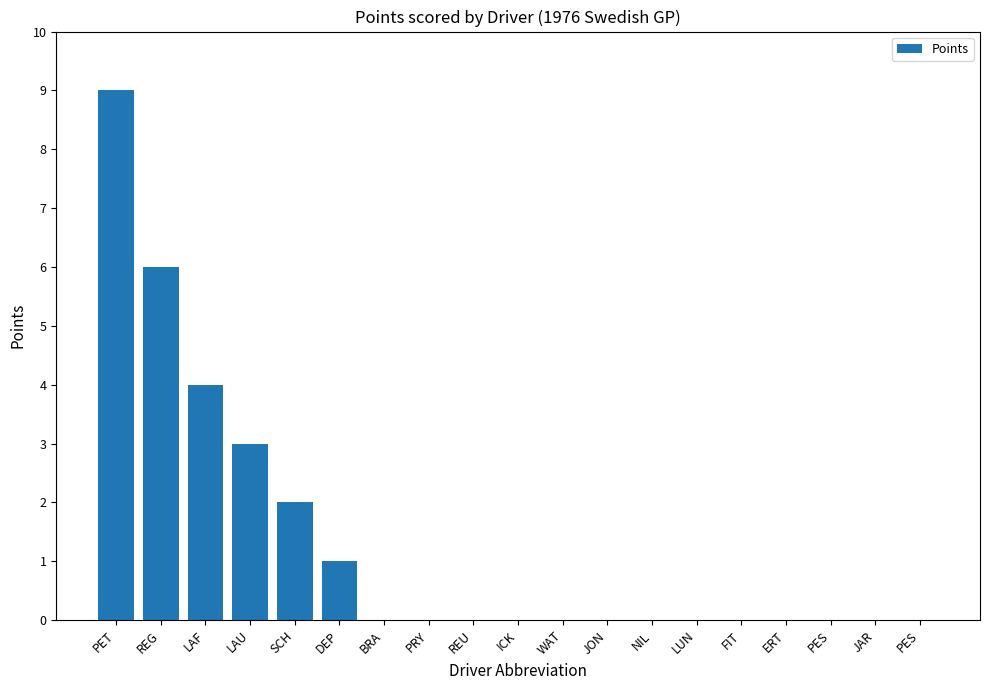

How many series are shown in this chart?

1